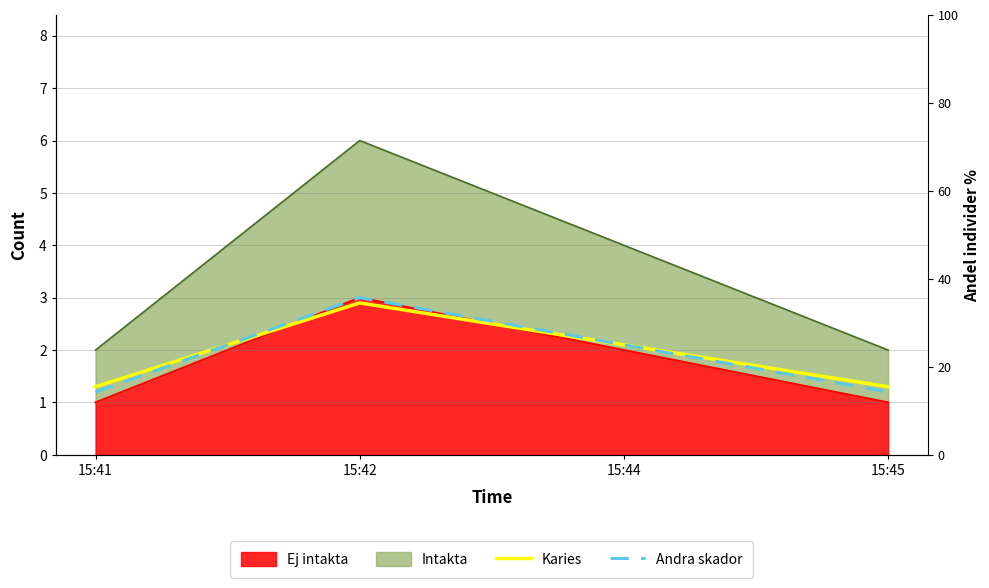

Is it true that Karies equals 5.1 at 15:42?

False